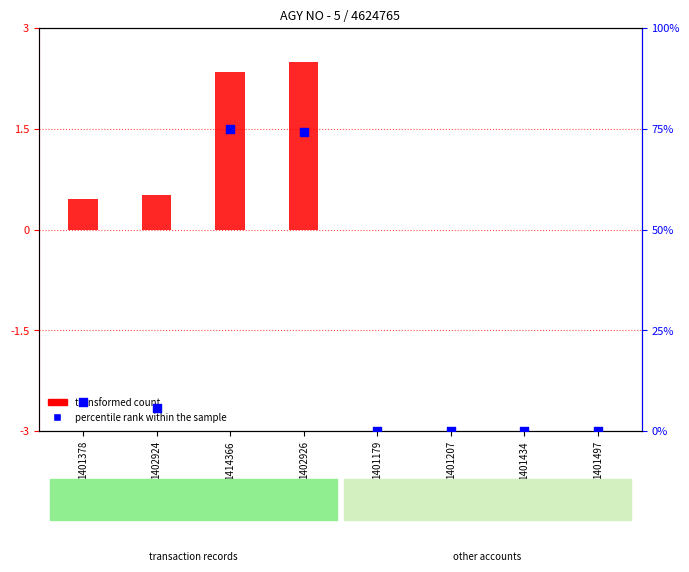

At how many categories does at least one series exceed 71?

2